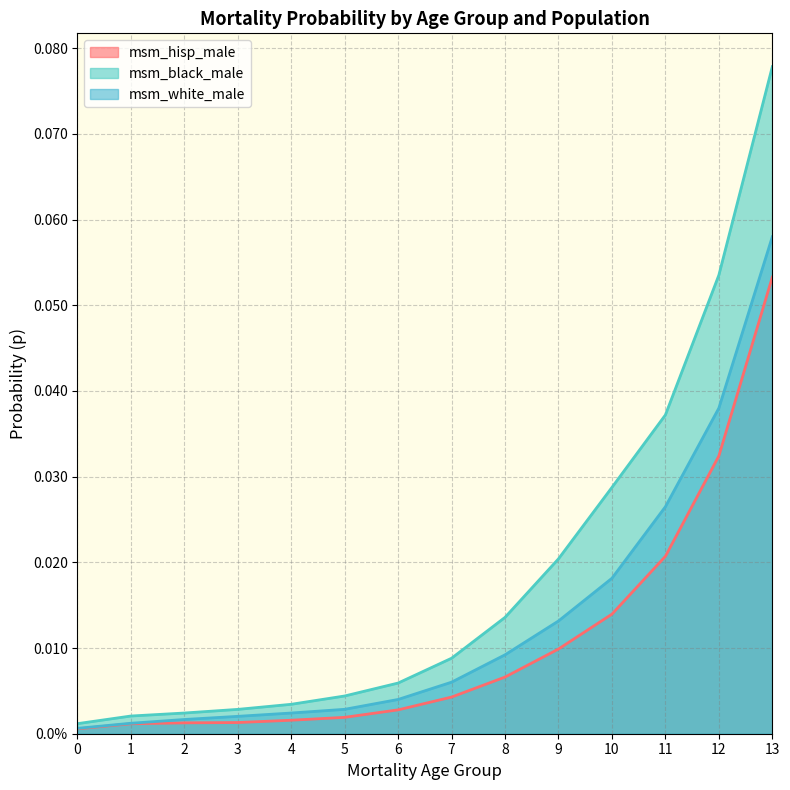

Between 3 and 8, which is larger?

8